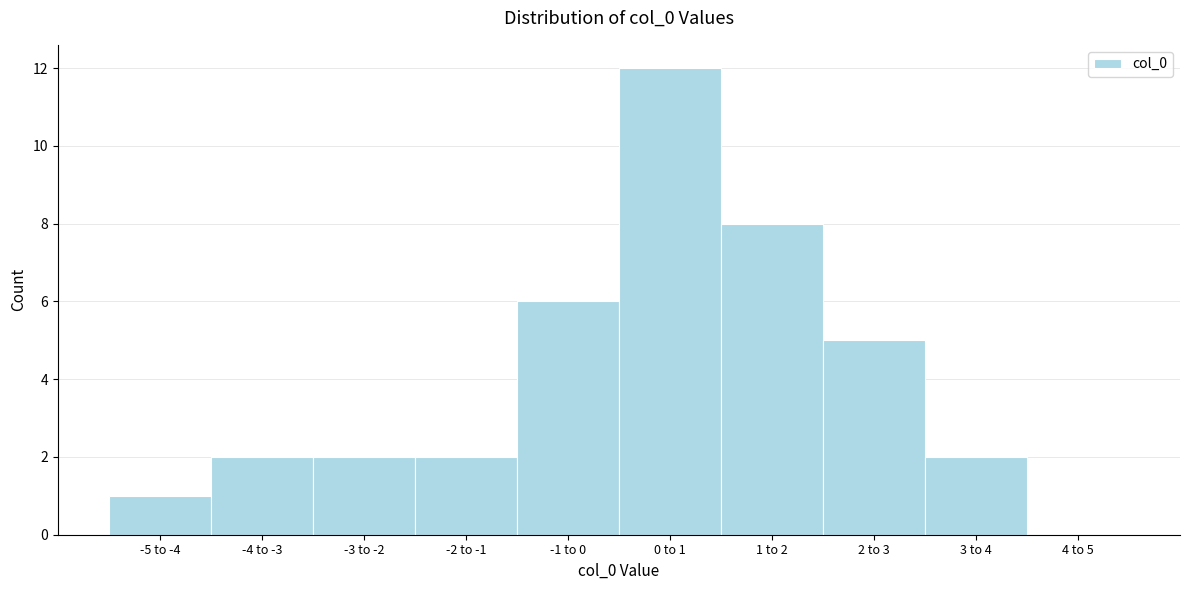

Reading left to right, list all the values displayed in this chart.

-5 to -4=1	-4 to -3=2	-3 to -2=2	-2 to -1=2	-1 to 0=6	0 to 1=12	1 to 2=8	2 to 3=5	3 to 4=2	4 to 5=0